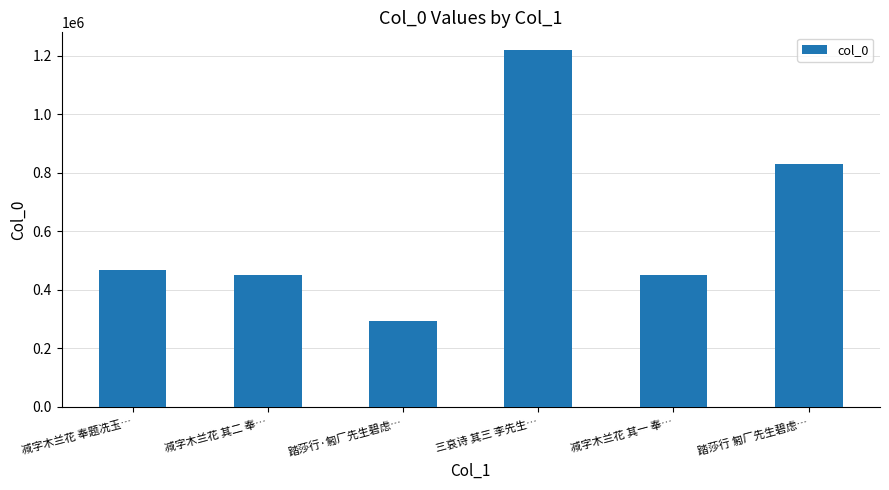

What is the difference between the second highest and second lowest values?

379258